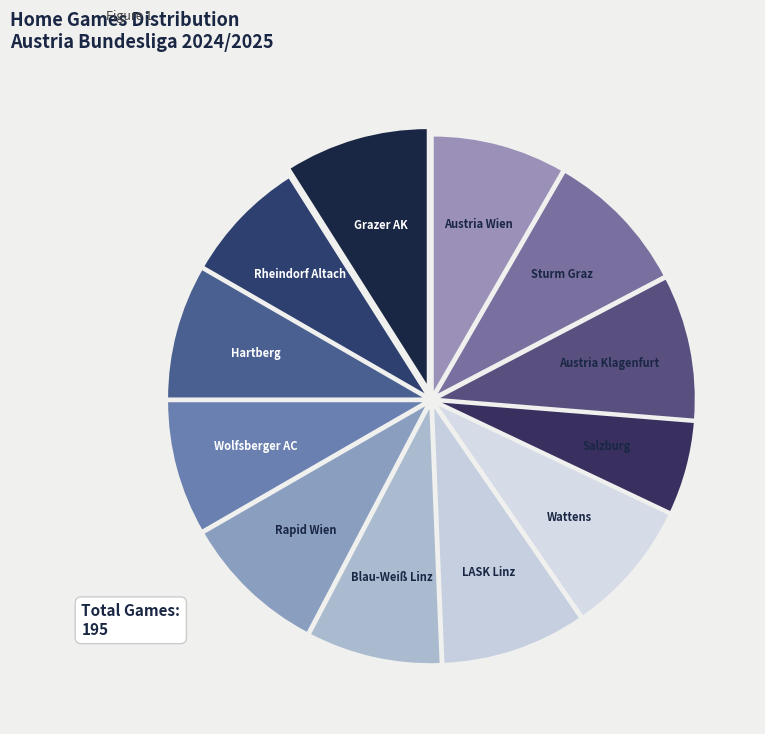

How many segments does this pie chart have?

12